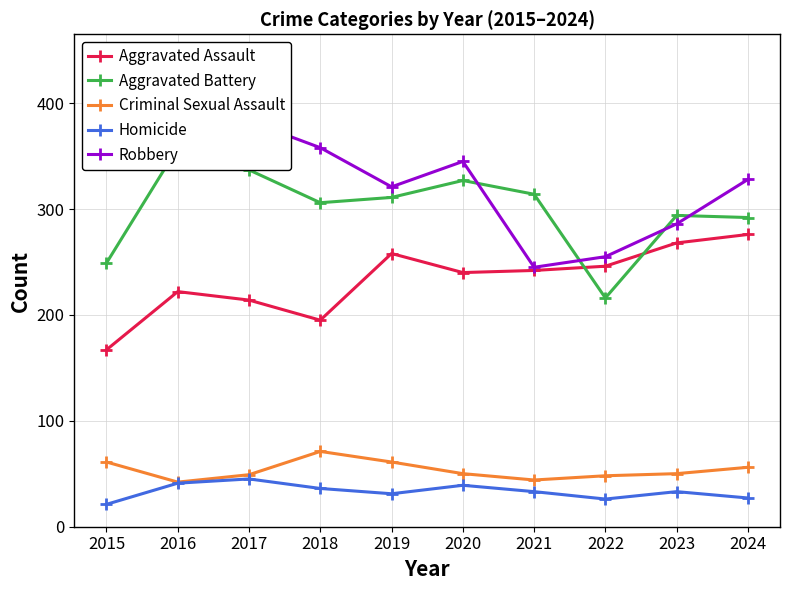

Which series has the largest range (max minus min)?

Robbery